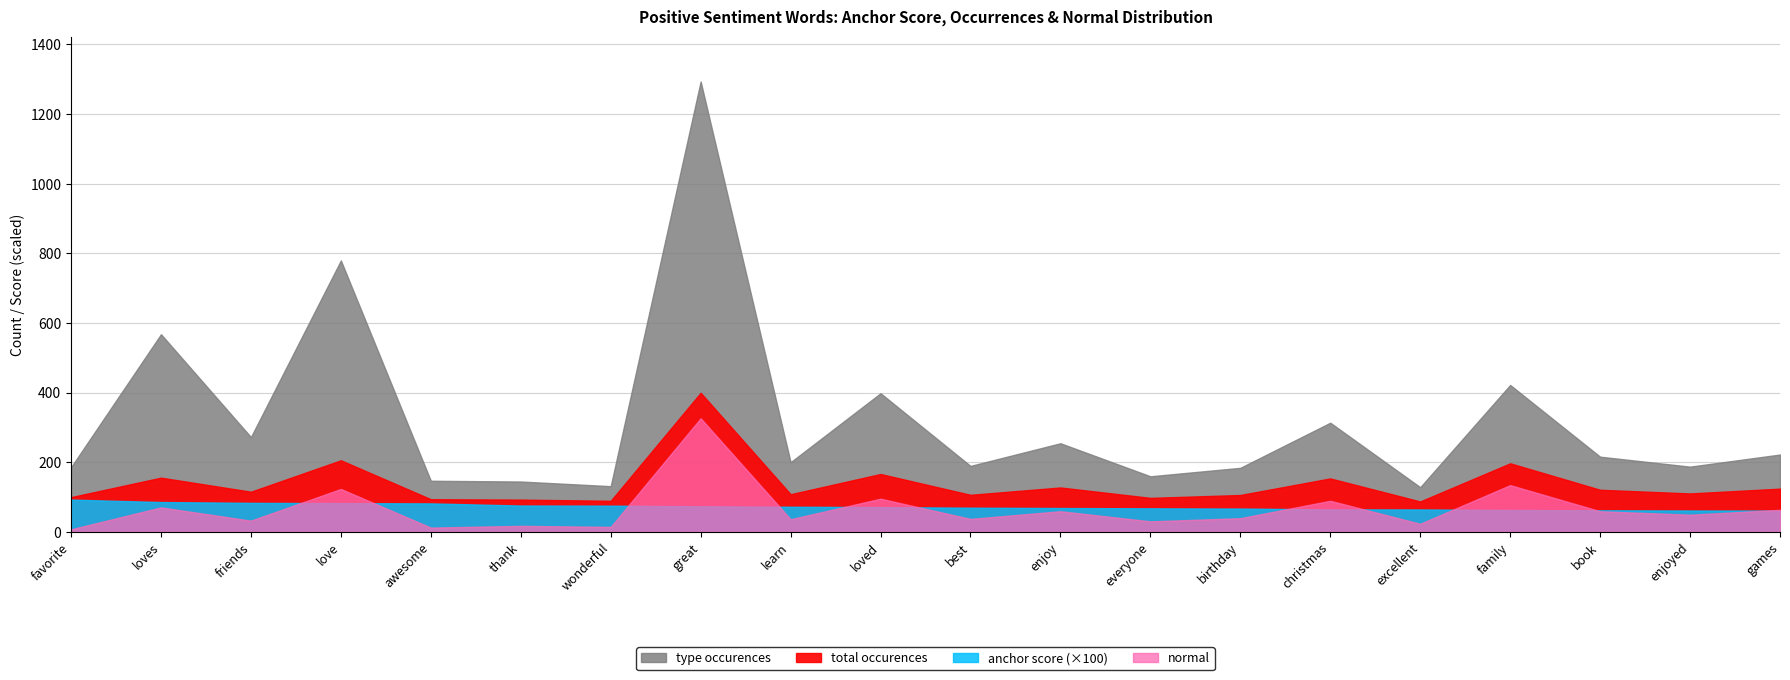

Is it true that type occurences equals 208.6 at enjoy?

False